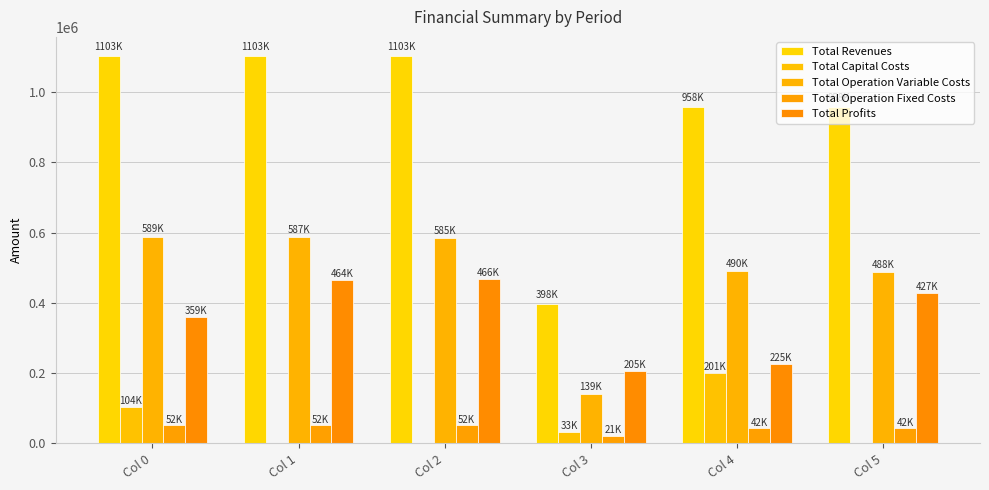

How many groups of bars are there?

6